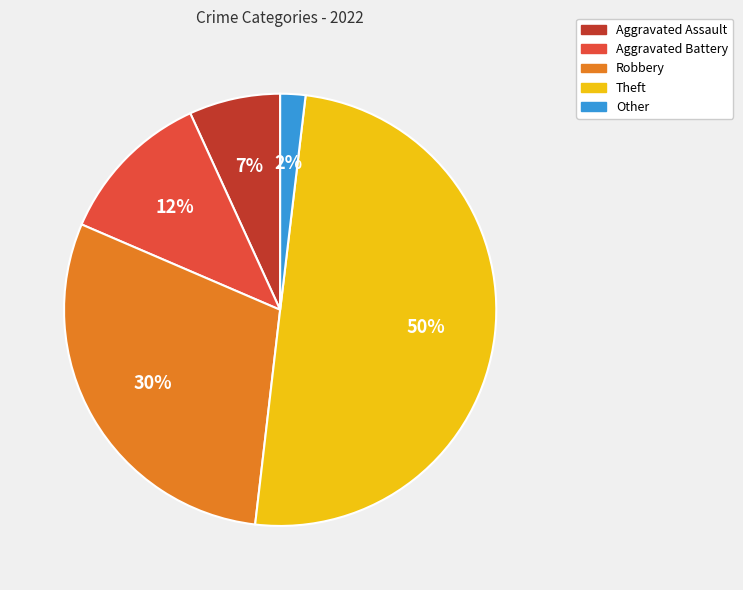

Between Aggravated Battery and Aggravated Assault, which is larger?

Aggravated Battery